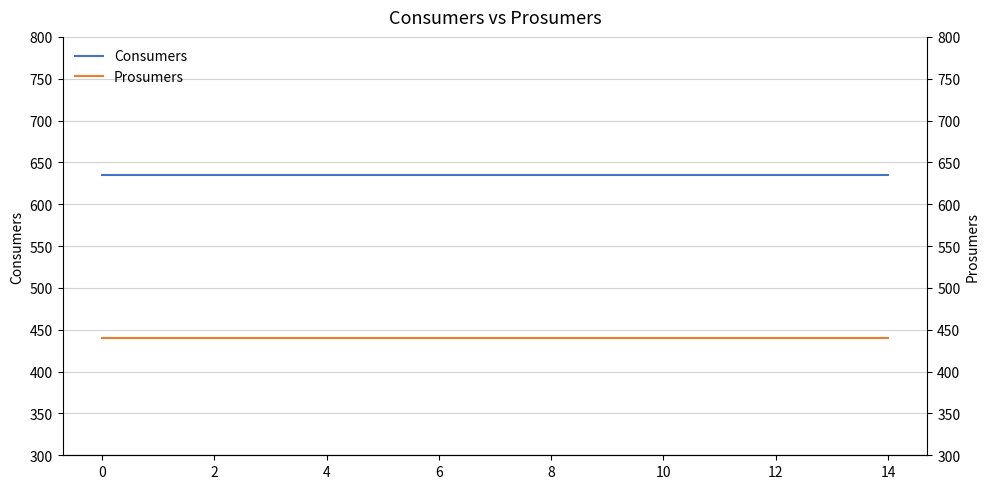

True or false: Prosumers and Consumers cross at least once.

False